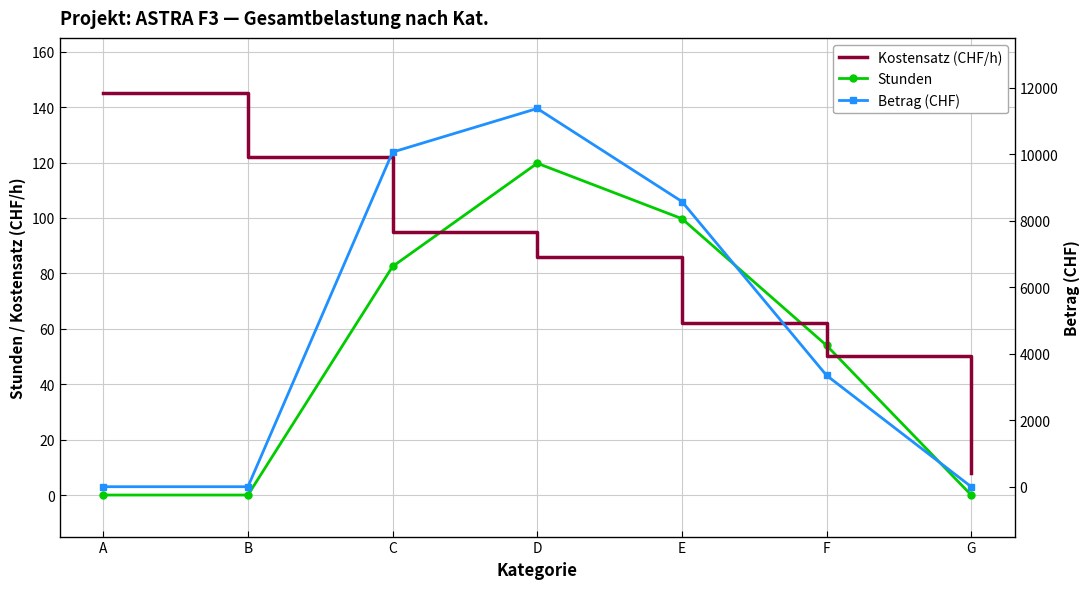

At how many categories does at least one series exceed 1707?

4